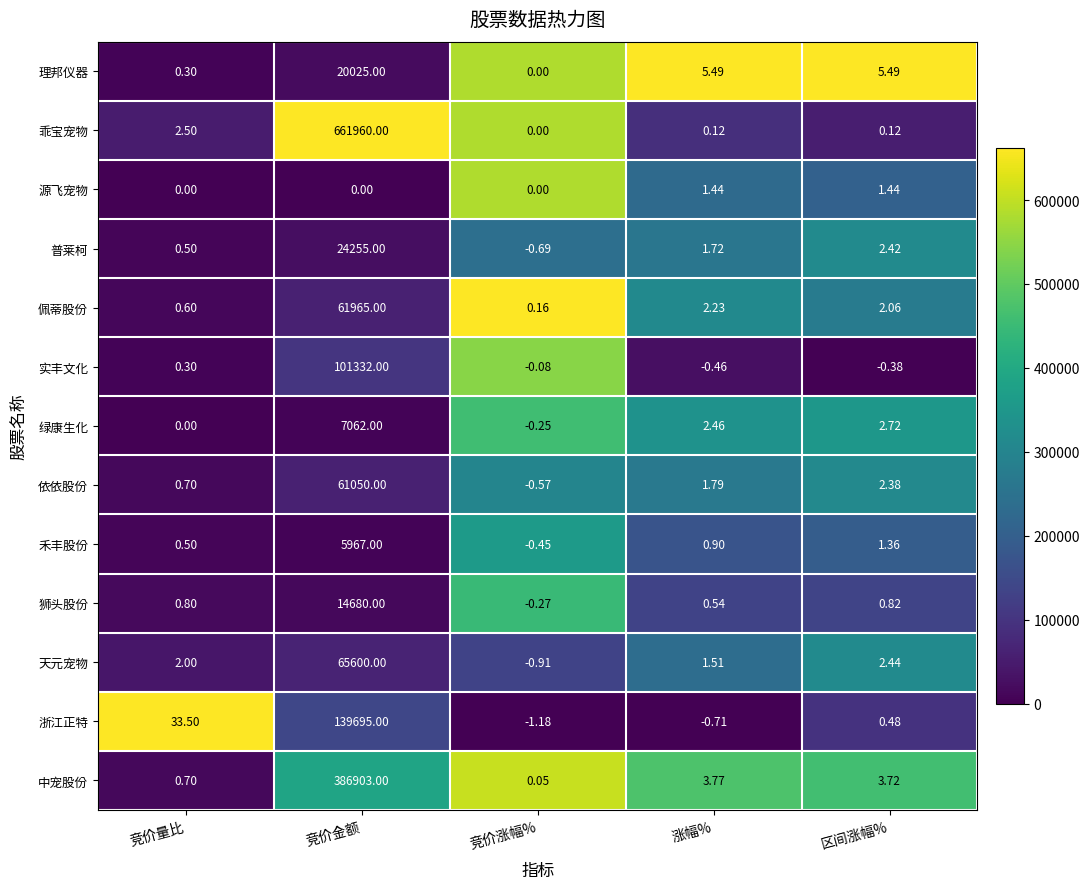

Rank the series by their maximum value, from highest to lowest.

乖宝宠物, 中宠股份, 浙江正特, 实丰文化, 天元宠物, 佩蒂股份, 依依股份, 普莱柯, 理邦仪器, 狮头股份, 绿康生化, 禾丰股份, 源飞宠物